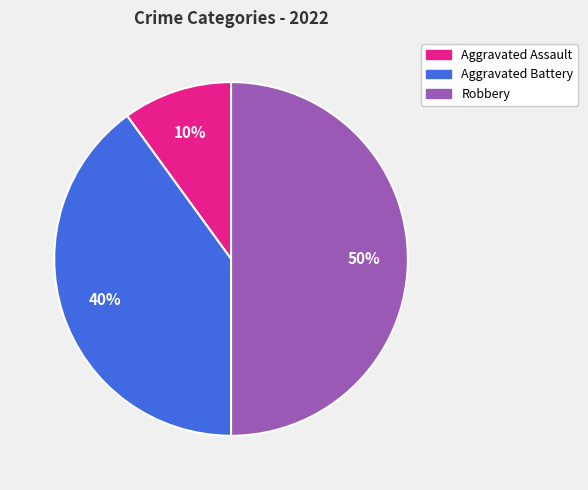

Rank the categories by value from highest to lowest.

Robbery, Aggravated Battery, Aggravated Assault